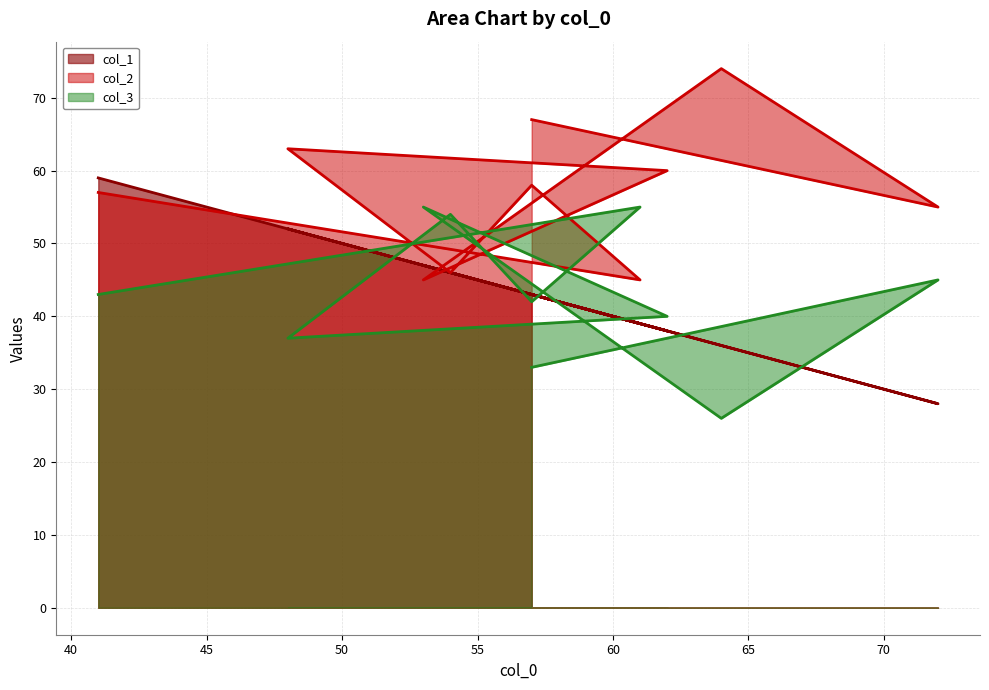

Where does the col_2 series first go above 58?

48